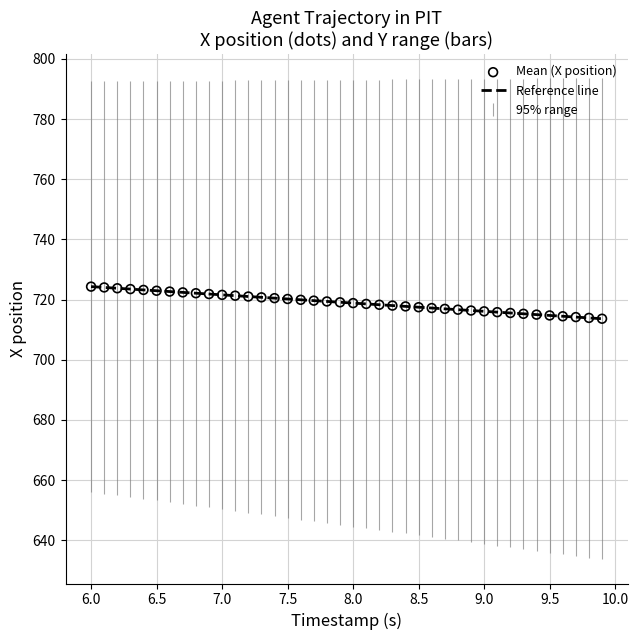

What is the range of X values (max minus min)?

3.9